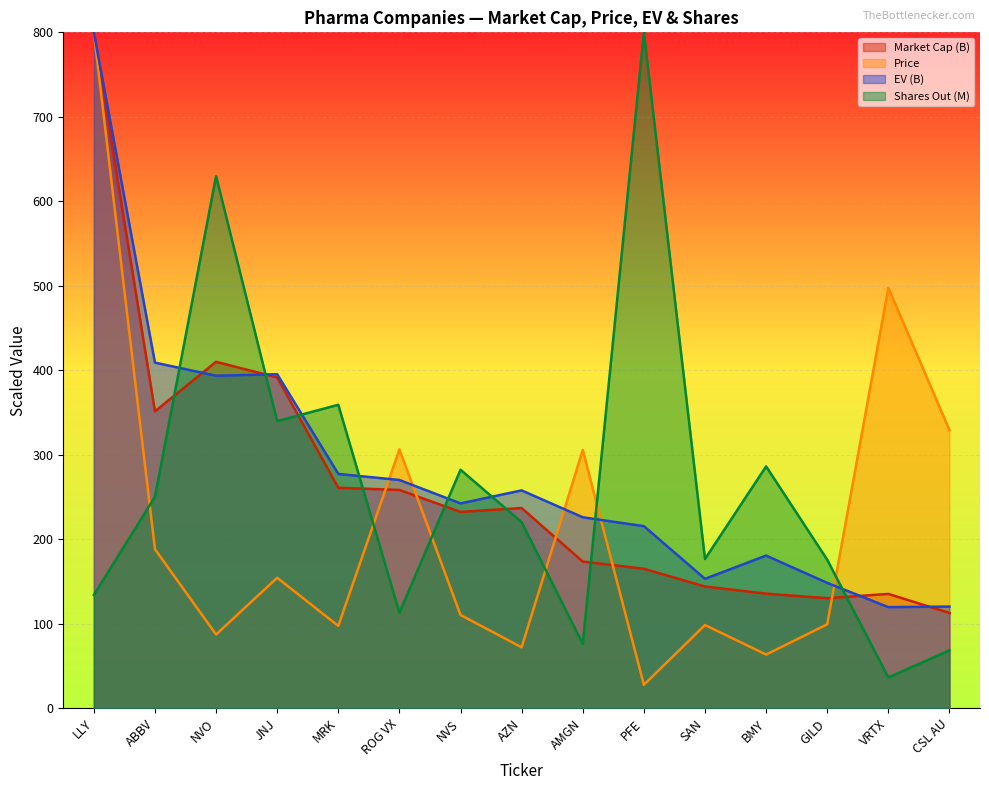

Between which two adjacent categories do Price and Market Cap (B) first intersect?

MRK and ROG VX